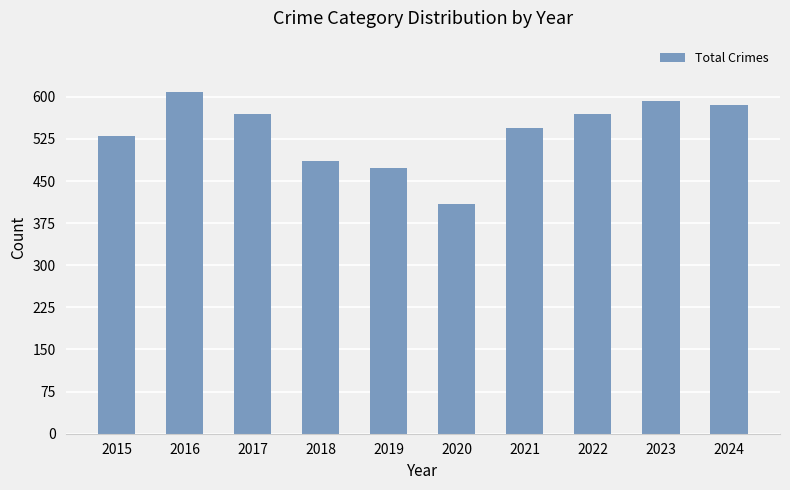

Reading left to right, what are all the values shown in this chart?

2015=531	2016=608	2017=569	2018=485	2019=474	2020=410	2021=545	2022=569	2023=593	2024=586